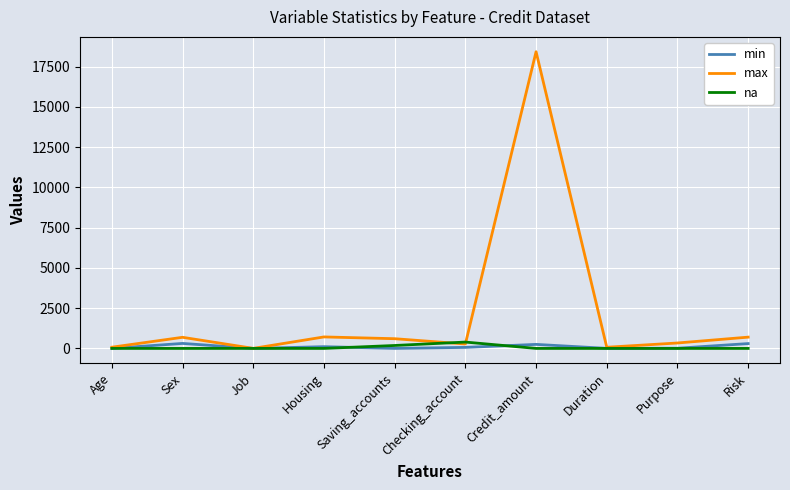

Which series has the largest range (max minus min)?

max